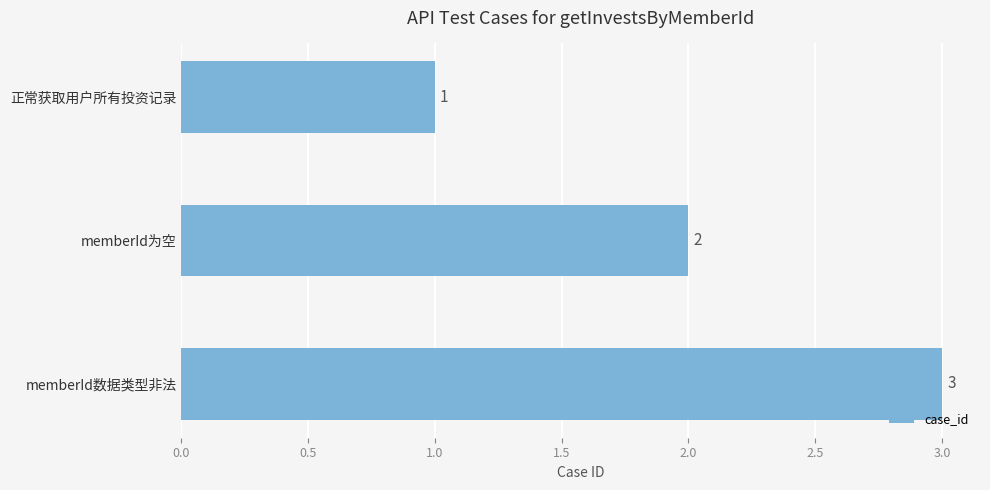

Is it true that the value at memberId数据类型非法 is 3?

True